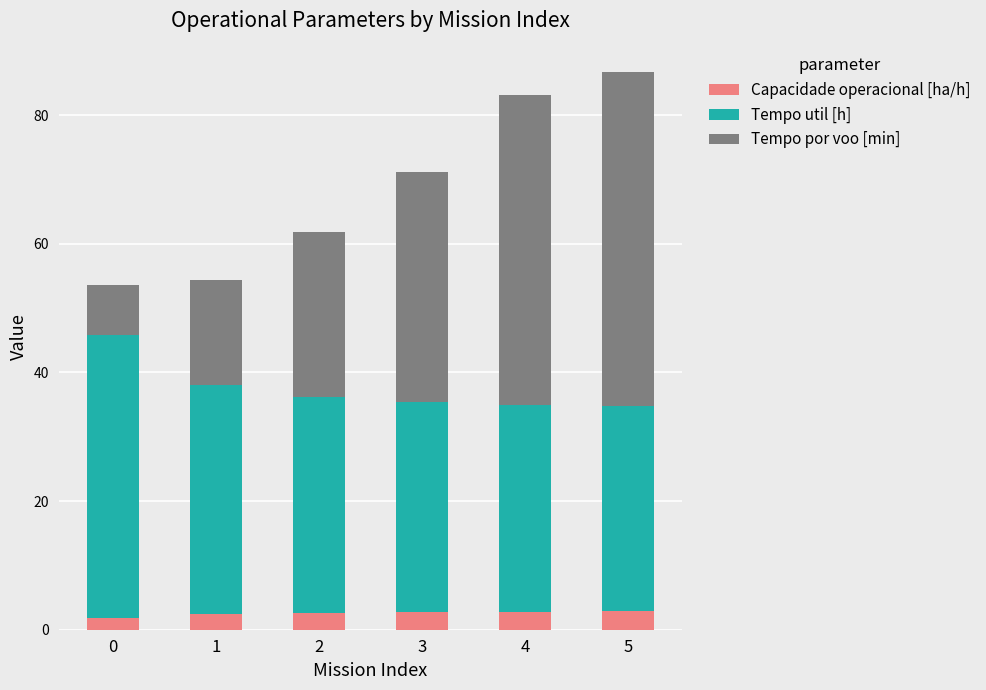

The value of Capacidade operacional [ha/h] at 4 is 2.8. True or false?

True